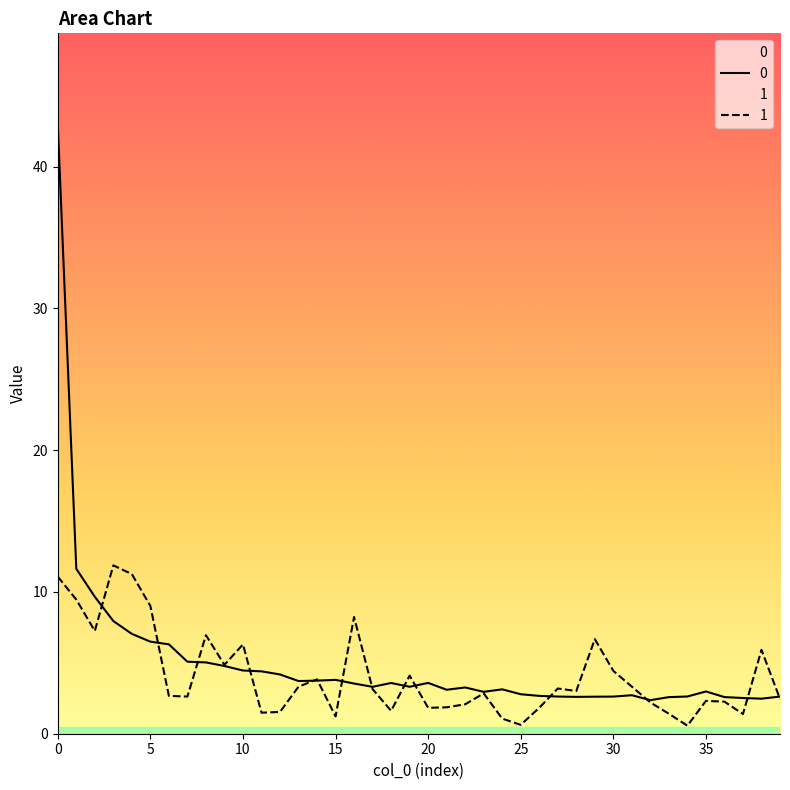

True or false: 1 has more than 1 interior local peaks.

True